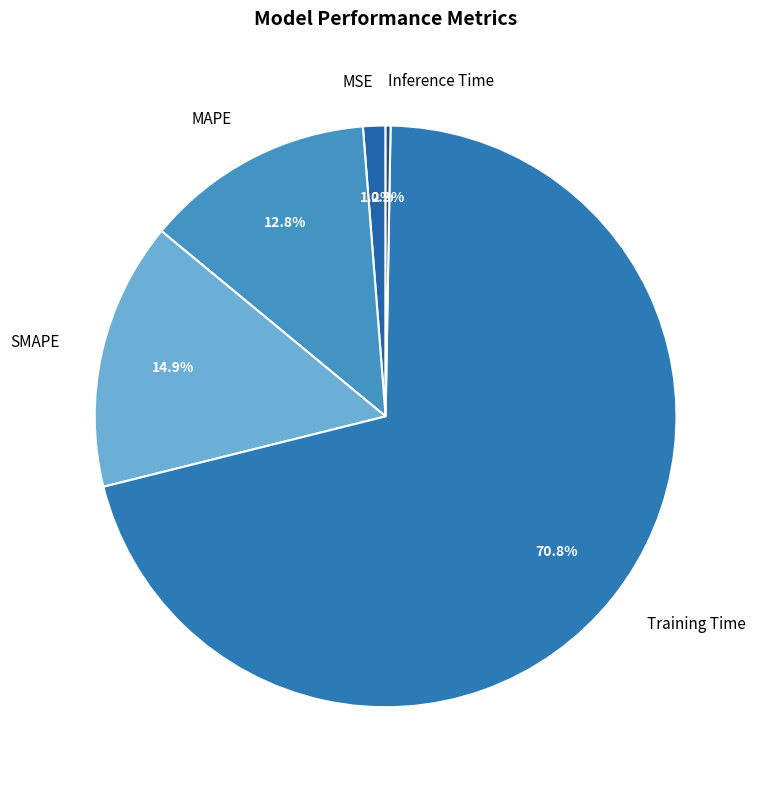

Is there any slice that represents more than half of the pie?

Yes